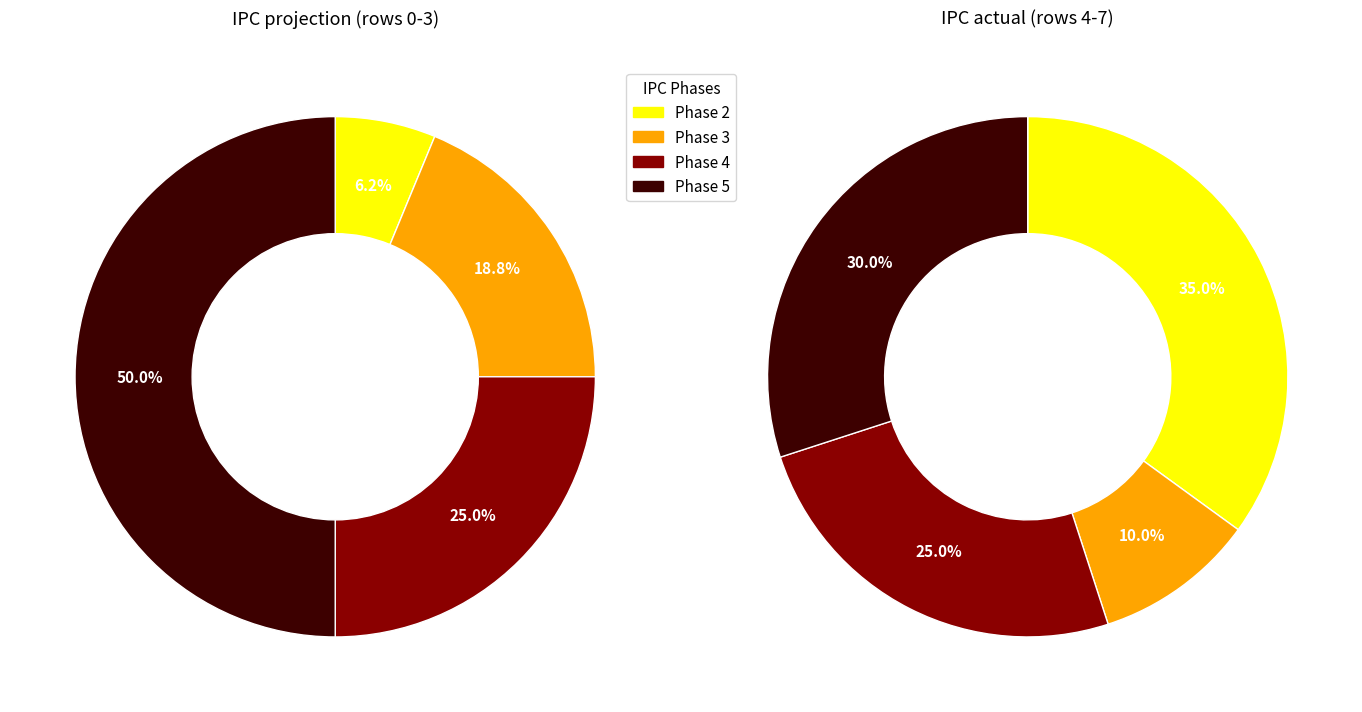

How many segments does this pie chart have?

4